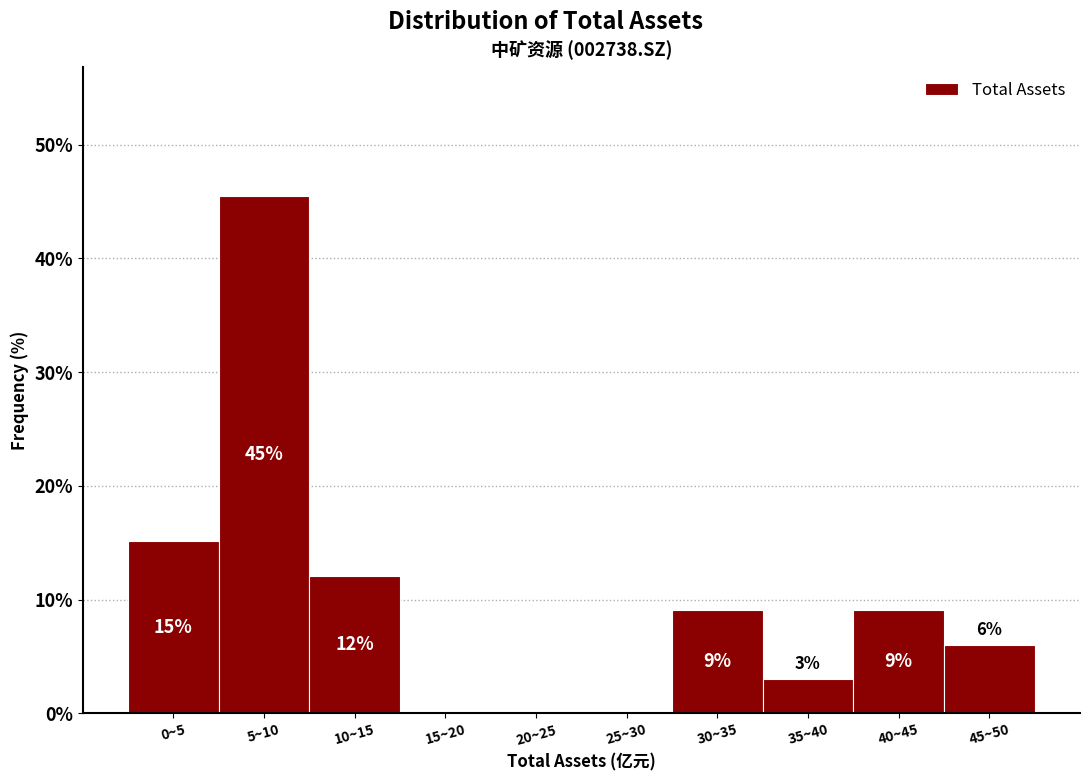

Are the bars horizontal?

No